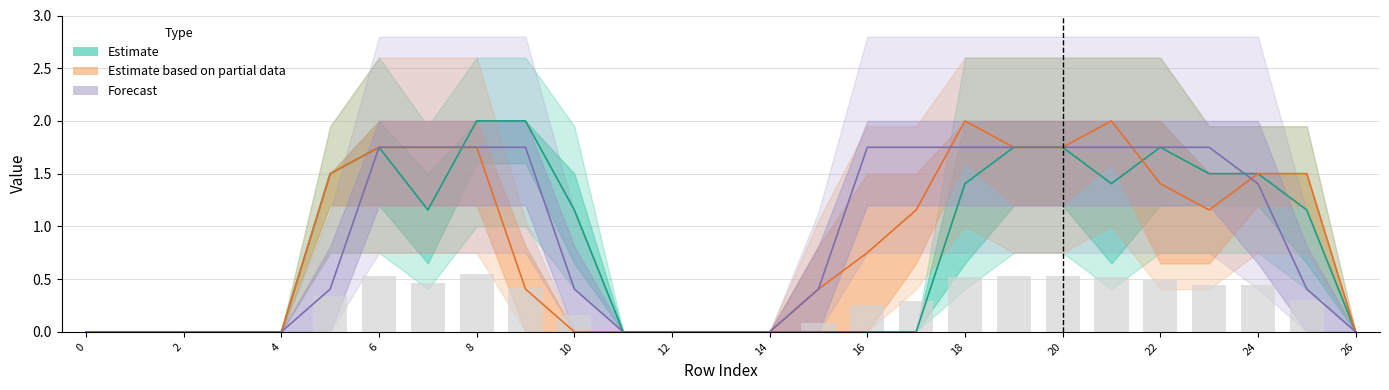

What are all the series names shown in the legend?

Estimate, Estimate based on partial data, Forecast